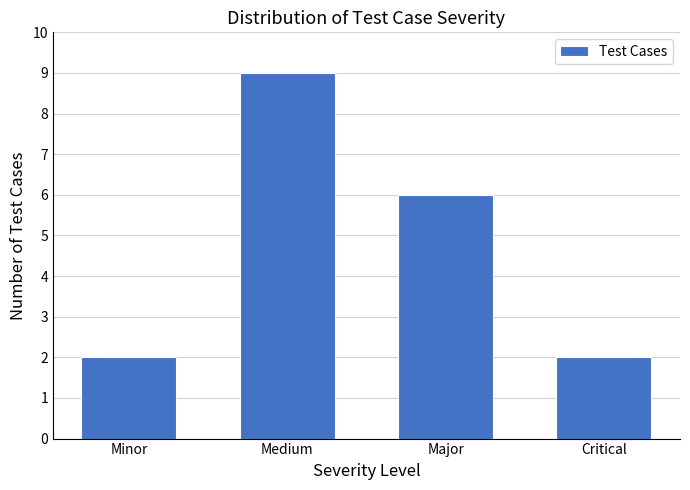

Reading right to left, what are all the values shown in this chart?

2	6	9	2